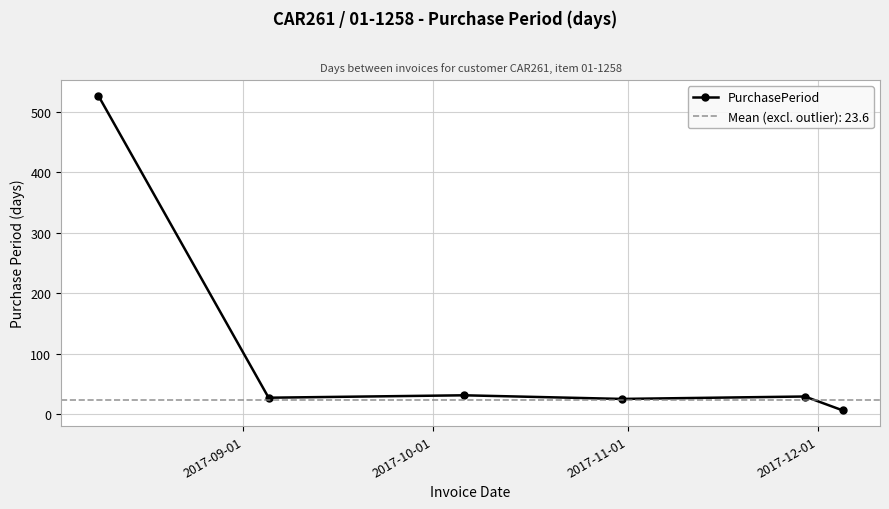

What is the greatest value displayed?

527